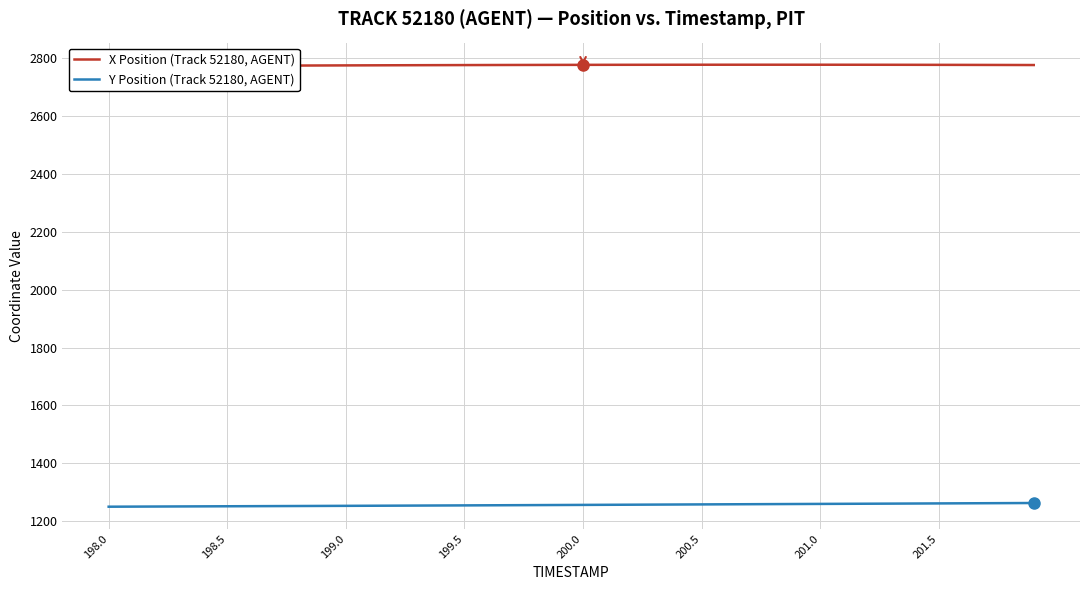

The X Position (Track 52180, AGENT) series shows 4032.5 at 11. True or false?

False